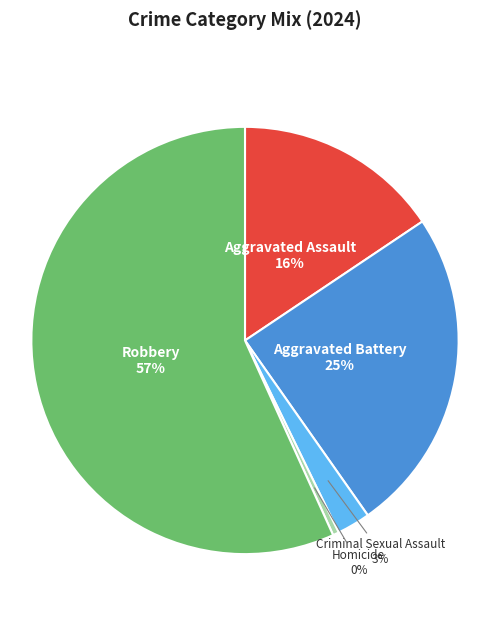

To the nearest percent, what is the difference between the largest and smallest slice percentages?

56%